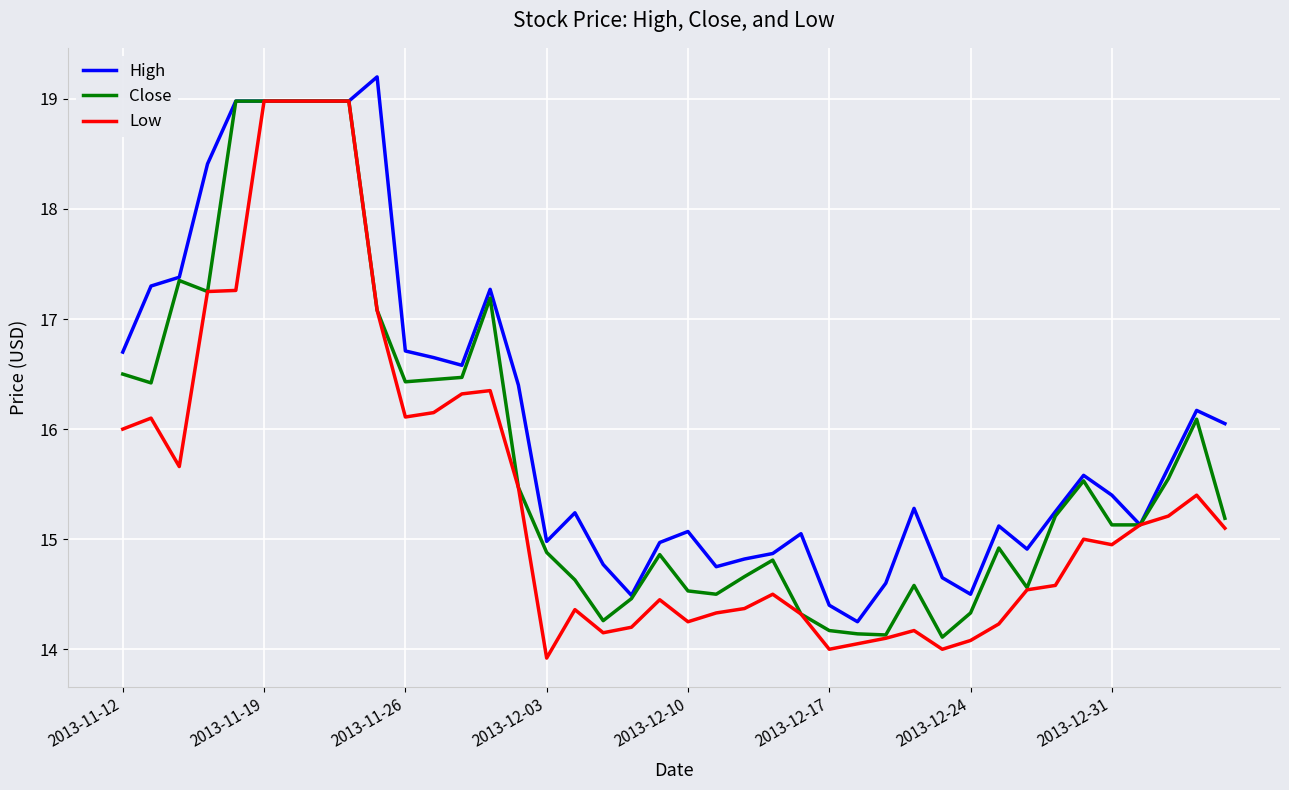

What is the minimum value for Low?

13.9